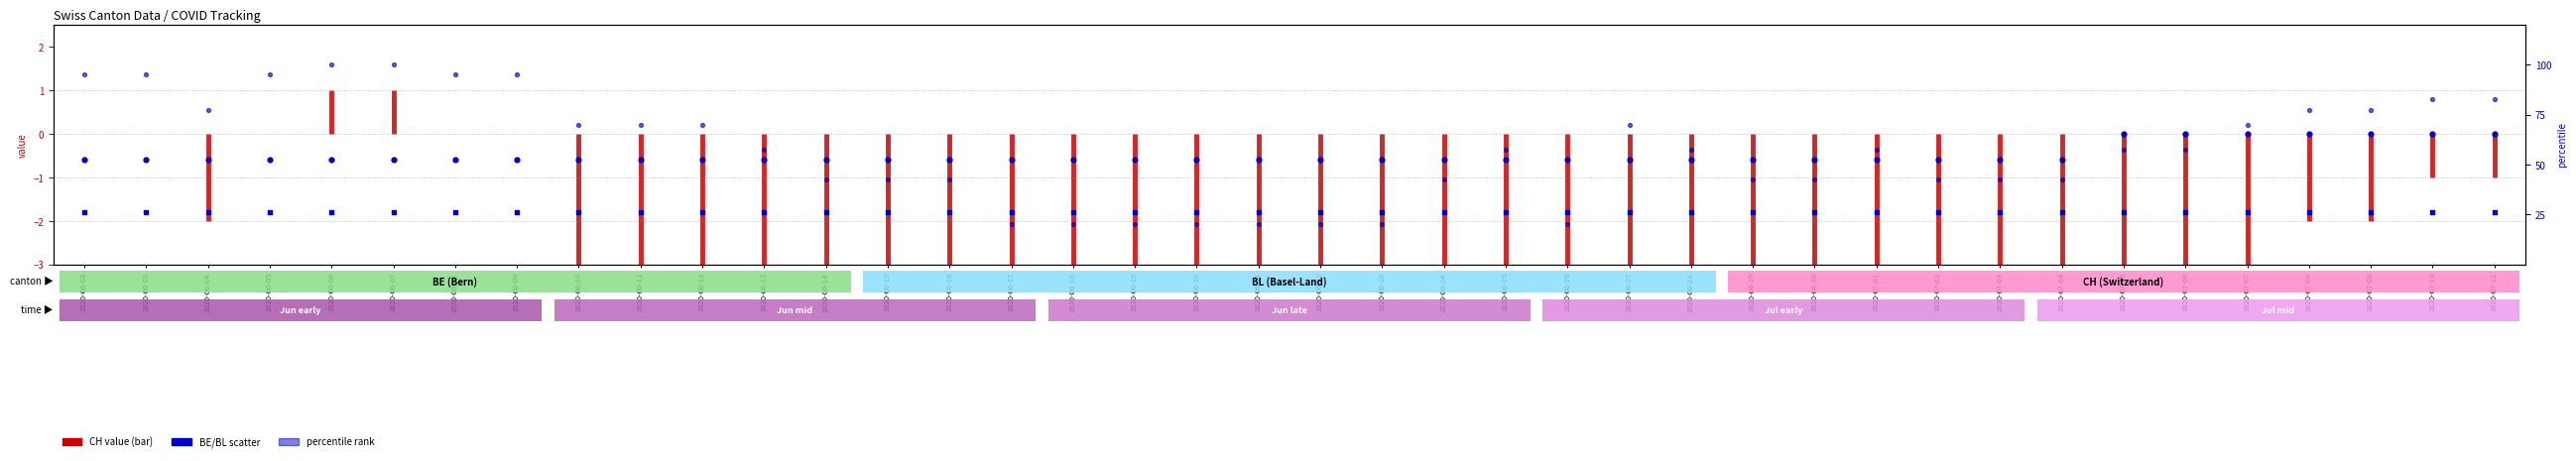

What is the spread (max minus min) of values at 2020-06-17?

21.8